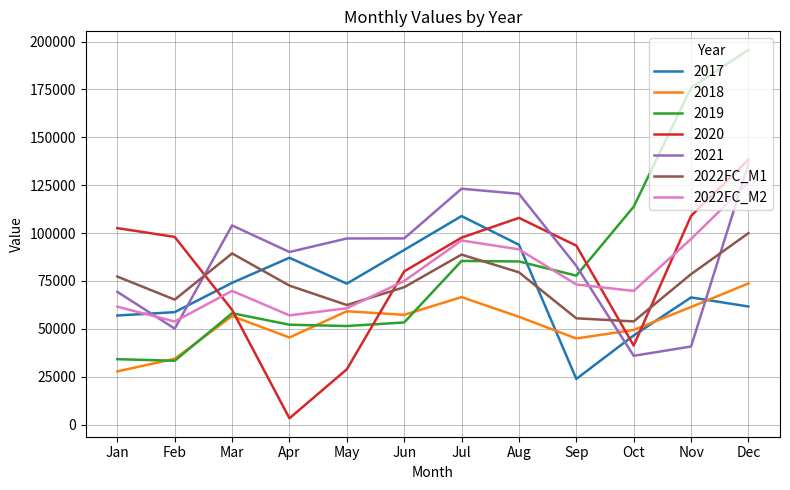

What is the difference between the highest and lowest values at Oct?

77888.0